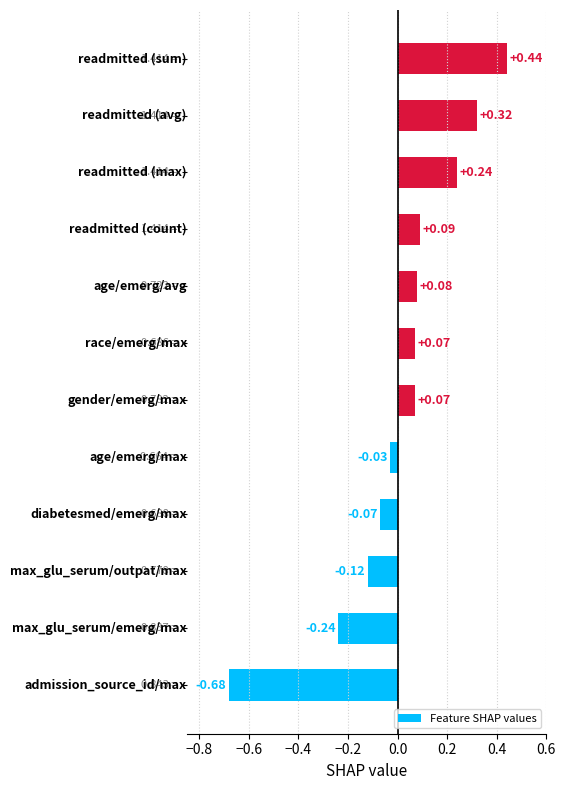

What is the difference between the maximum and minimum values?

1.1